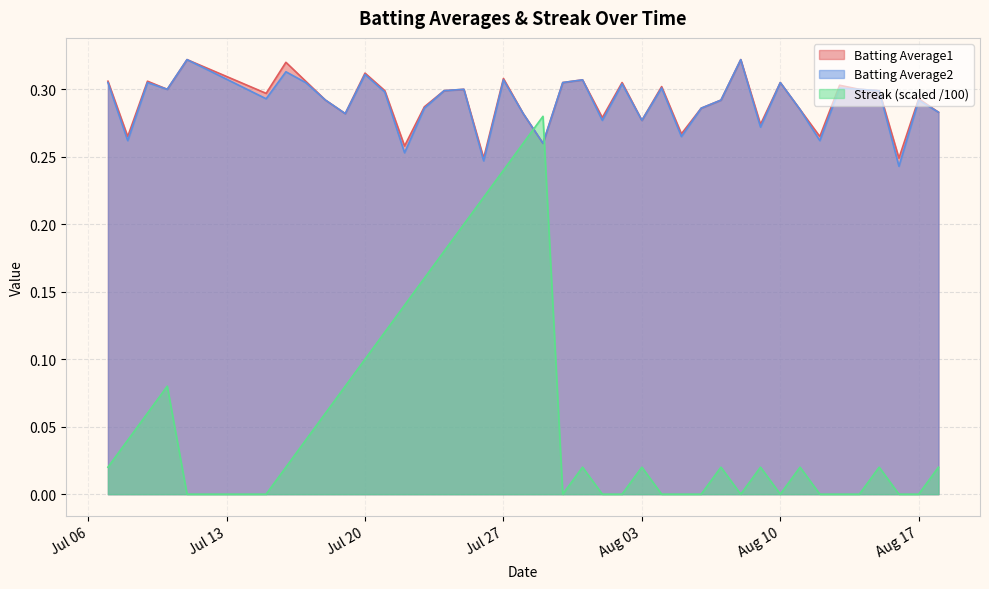

What is the value of the Batting Average1 point at the 28th from the left?

0.3